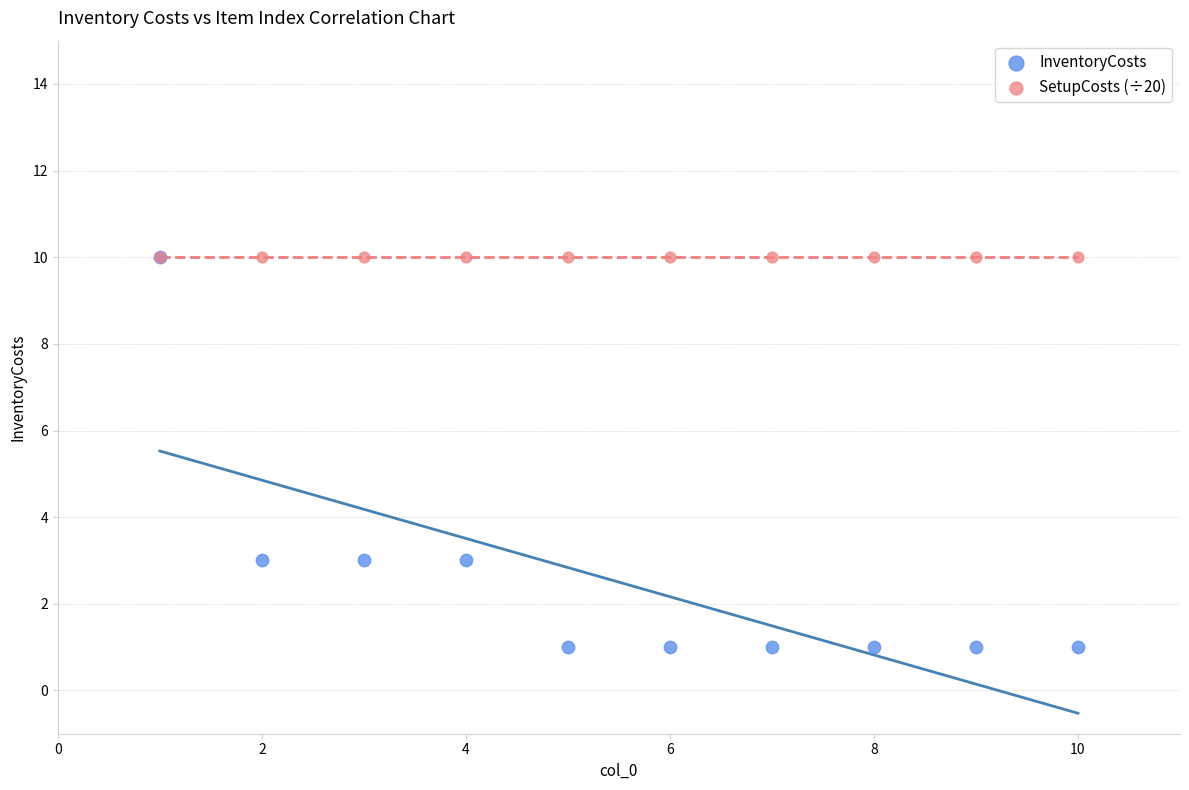

What are all the series names shown in the legend?

InventoryCosts, SetupCosts (÷20)